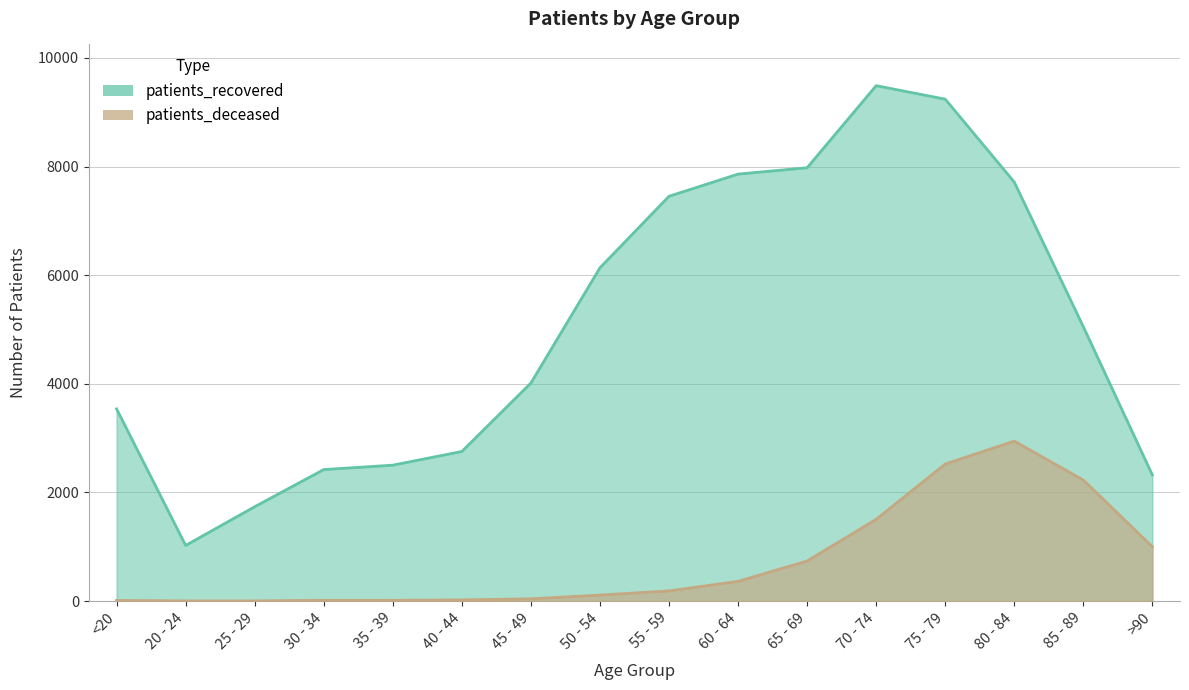

Read the patients_recovered value at 65 - 69.

7978